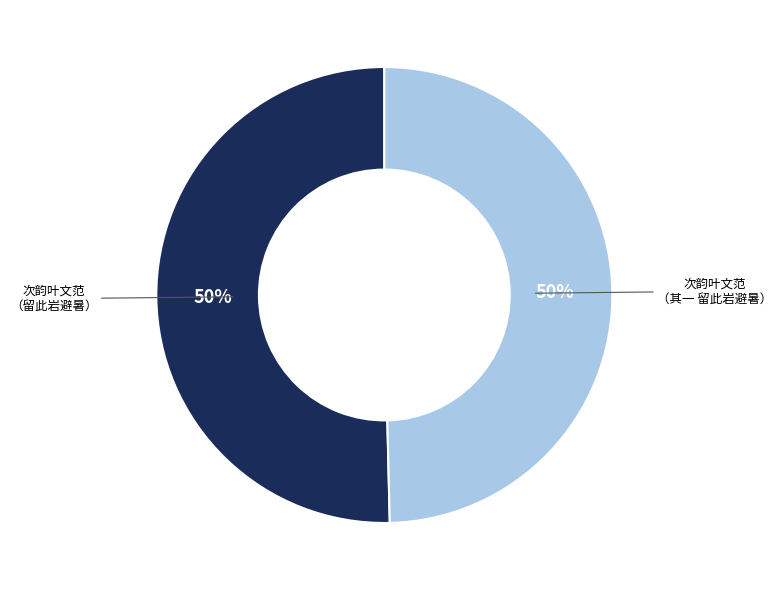

To the nearest percent, what is the average slice percentage?

50%